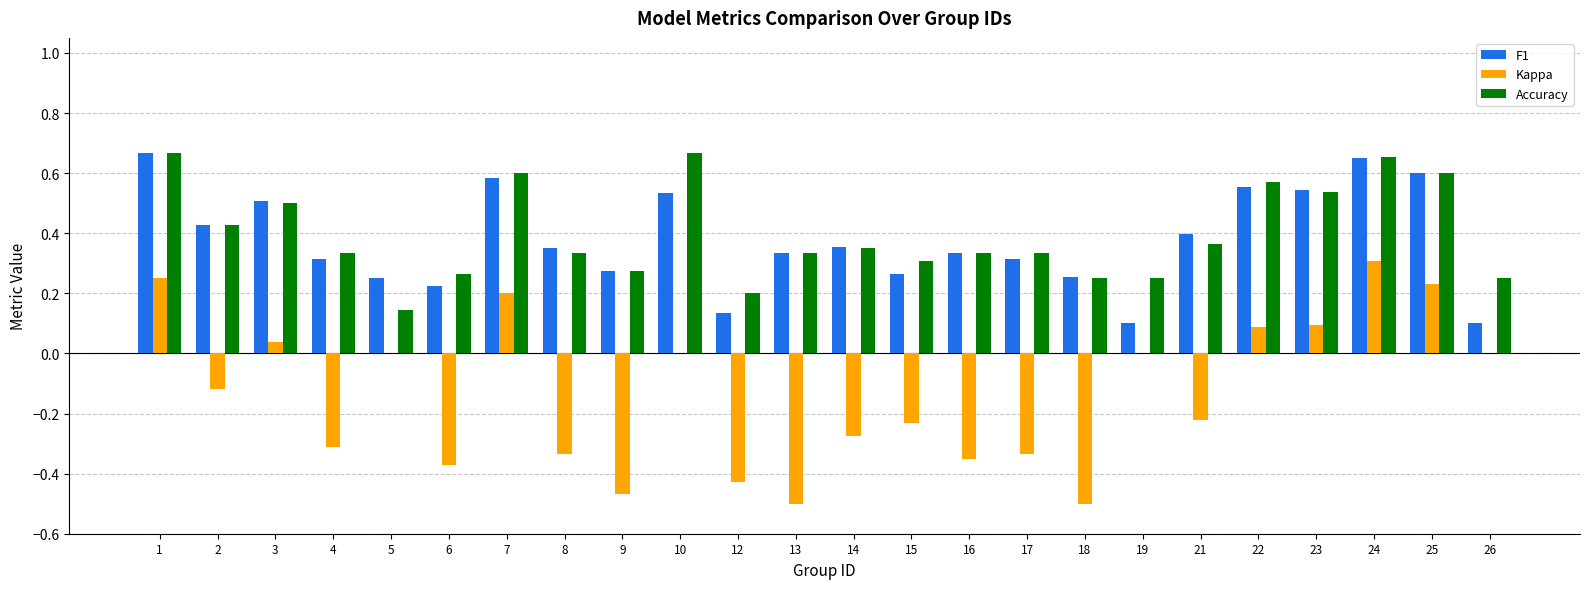

Which series changed the most between 7 and 12?

Kappa